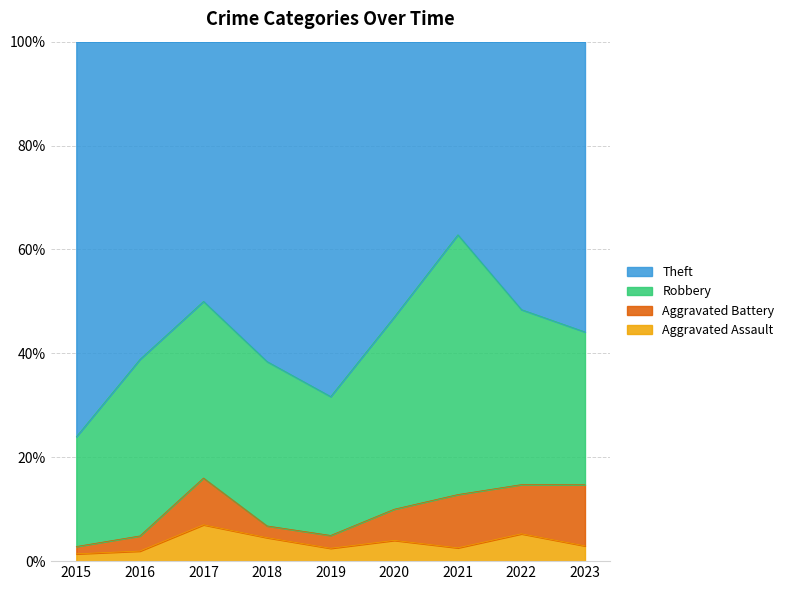

List the series in order of their peak value, lowest first.

Aggravated Assault, Aggravated Battery, Robbery, Theft